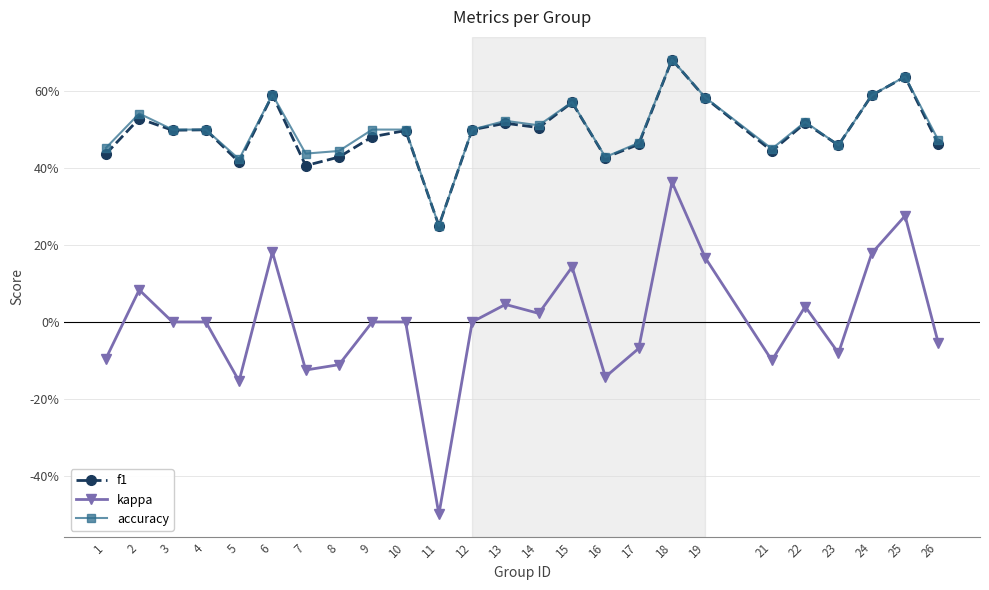

Is this an area chart (filled region under the line)?

No